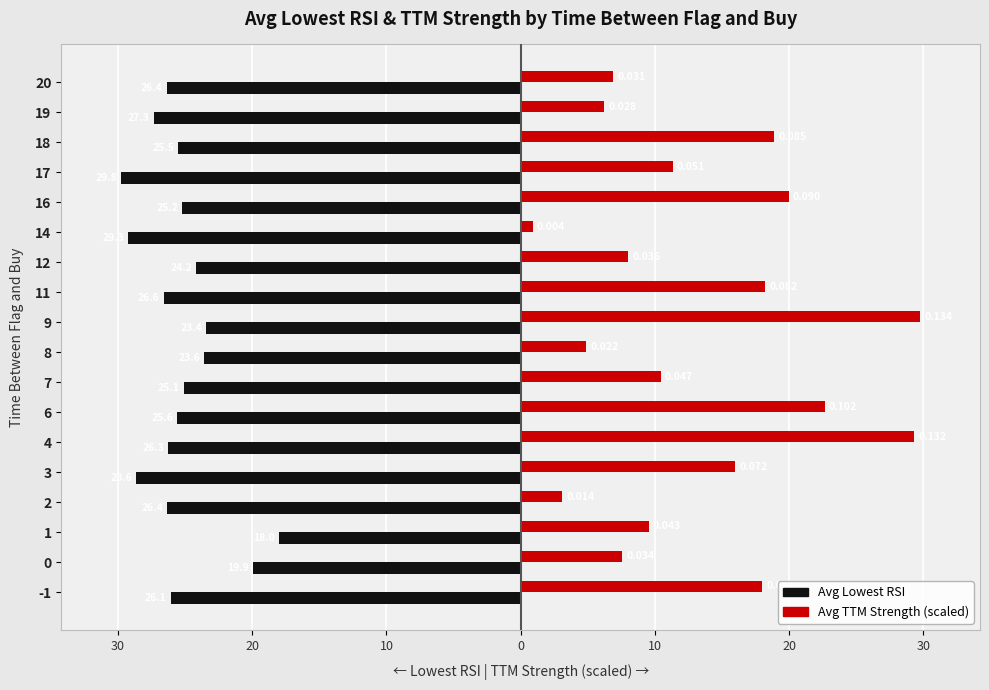

Reading left to right, transcribe all the data shown in this chart.

Lowest RSI: -26.1	-19.9	-18.0	-26.4	-28.6	-26.3	-25.6	-25.1	-23.6	-23.4	-26.6	-24.2	-29.3	-25.2	-29.8	-25.5	-27.3	-26.4
TTM Strength (scaled): 18.0	7.6	9.5	3.1	16.0	29.3	22.7	10.4	4.9	29.8	18.2	8.0	0.9	20.0	11.3	18.9	6.2	6.9